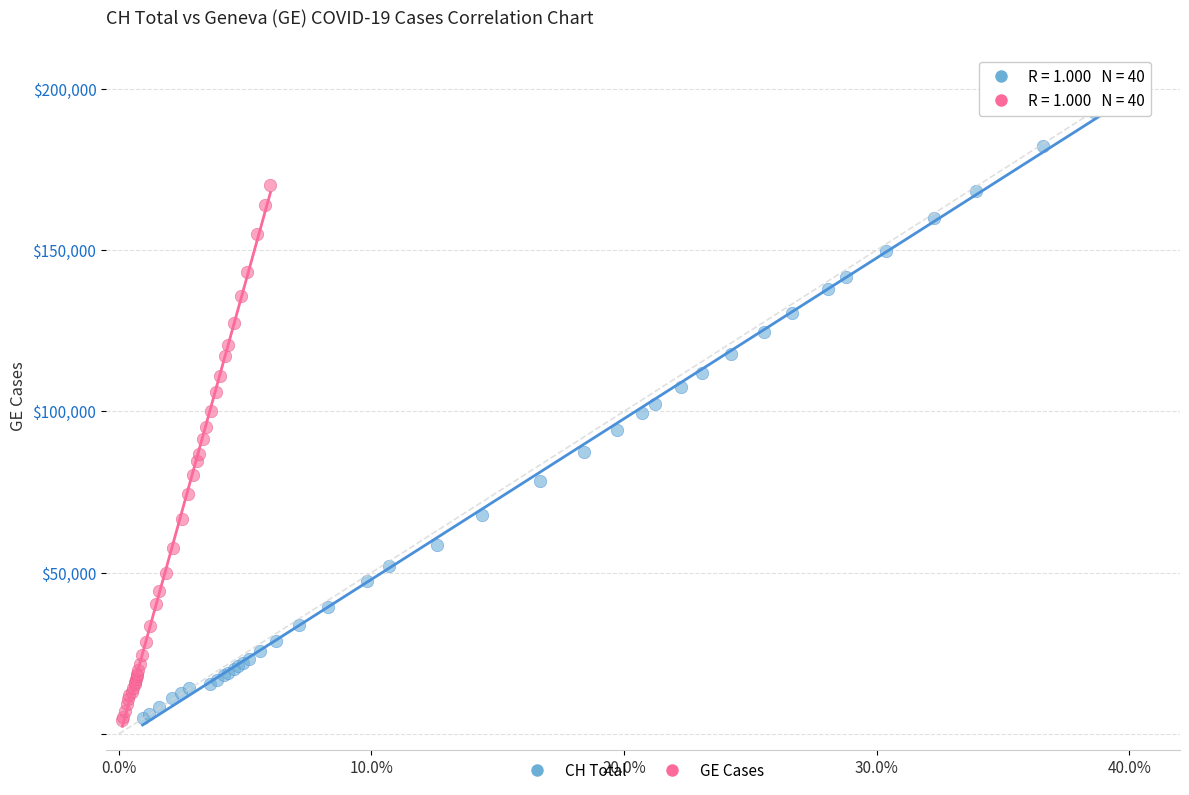

Which series reaches the maximum Y coordinate?

CH Total